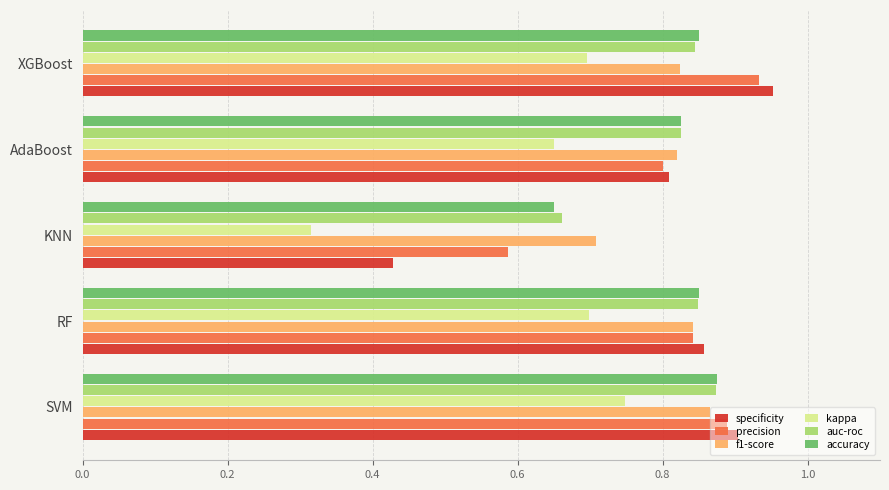

Count the kappa values in the range 0 to 1.

5